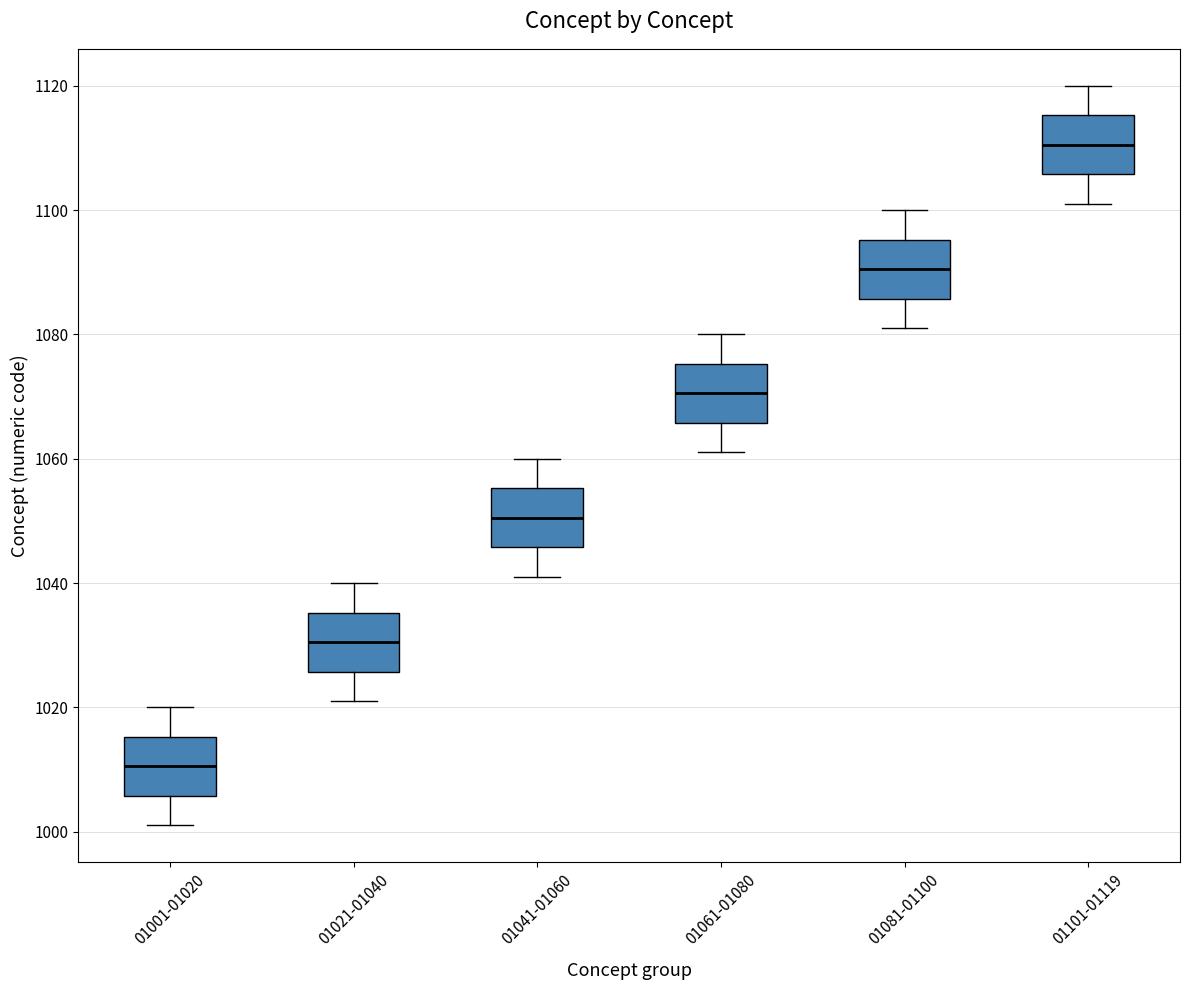

Reading left to right, transcribe this box plot: for each box, give where its median line is, the range the box spans, and where its two whiskers end, as read against the y-axis. The values are not printed on the chart, so give them approximately, as read against the axis.

01001-01020: median 1010, box 1006 to 1016, whiskers 1002 to 1020
01021-01040: median 1030, box 1026 to 1036, whiskers 1022 to 1040
01041-01060: median 1050, box 1046 to 1056, whiskers 1042 to 1060
01061-01080: median 1070, box 1066 to 1076, whiskers 1062 to 1080
01081-01100: median 1090, box 1086 to 1096, whiskers 1082 to 1100
01101-01119: median 1110, box 1106 to 1116, whiskers 1102 to 1120